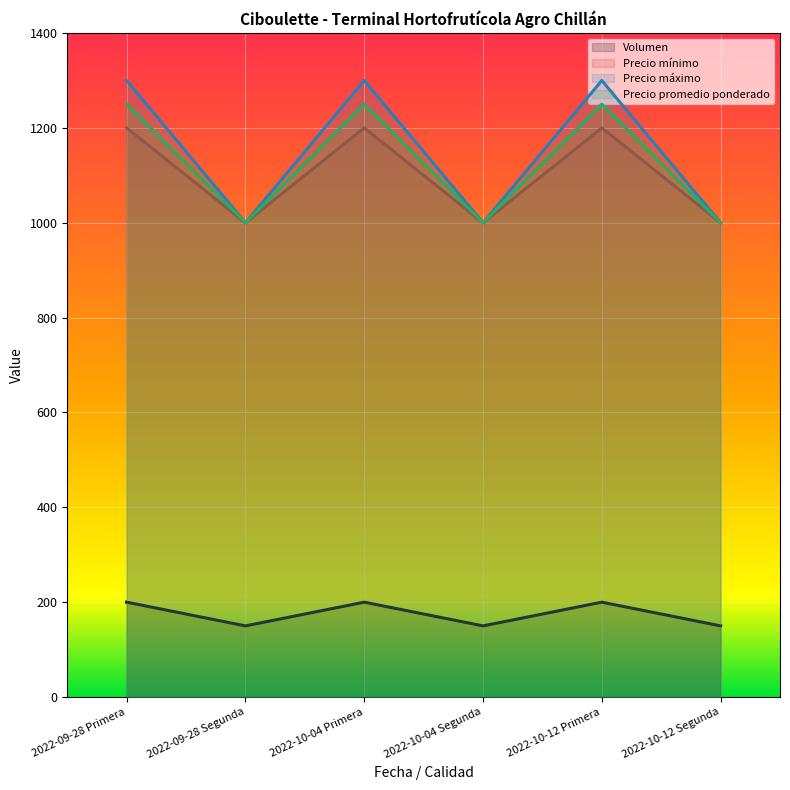

At which label does Precio mínimo reach its minimum?

2022-09-28 Segunda